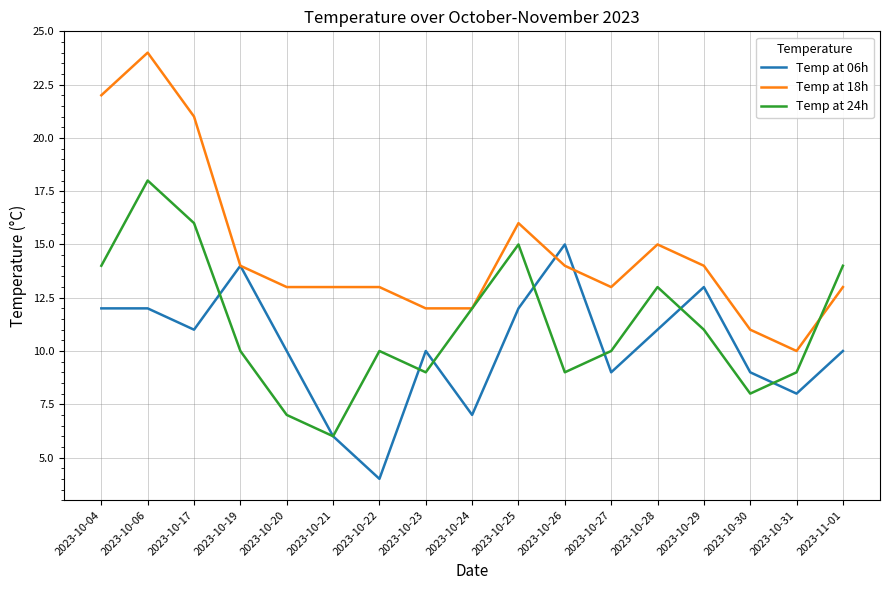

In Temp at 24h, how many points are higher than both neighbors (excluding endpoints)?

4